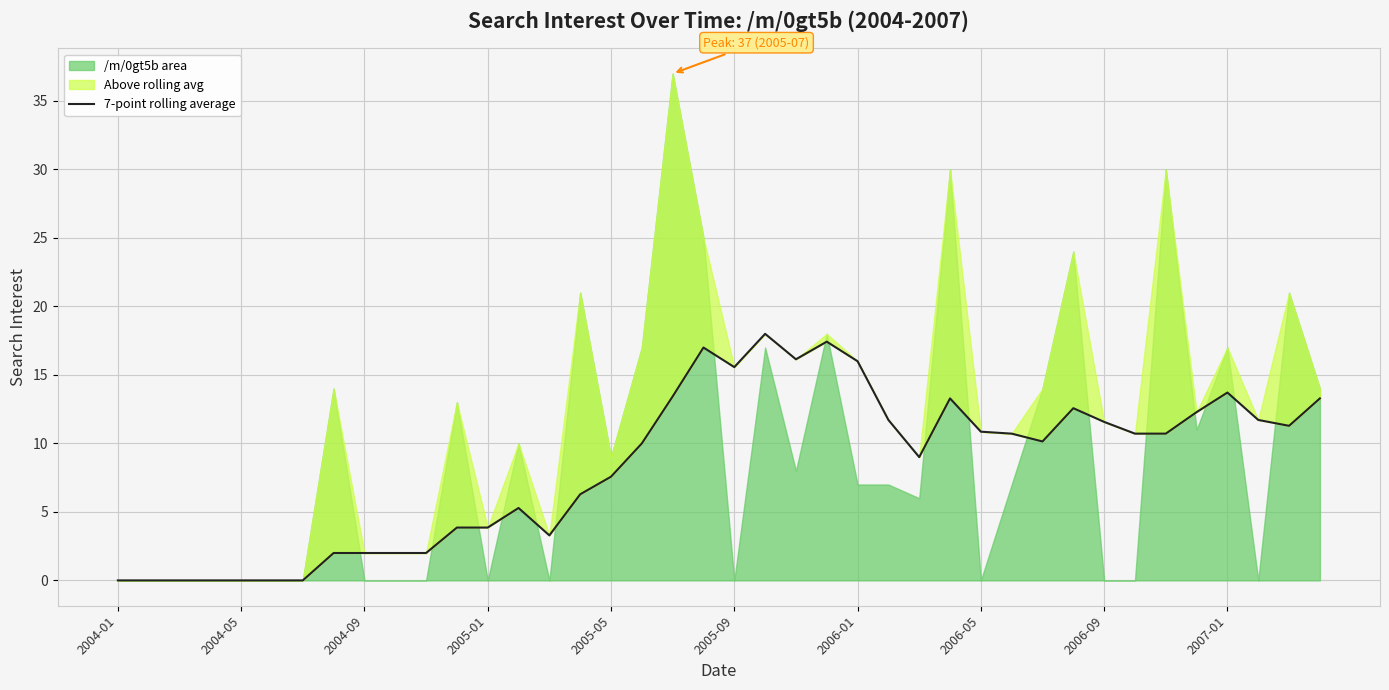

What is the change in value from 2004-09 to 35?

+12.3